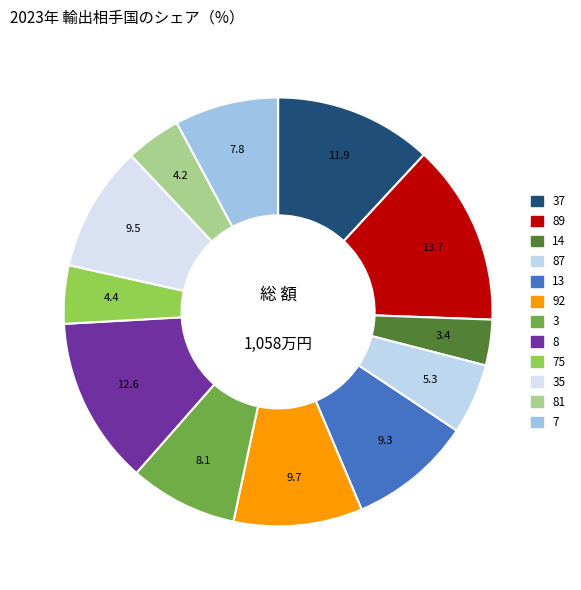

To the nearest percent, what is the difference between the 7 and 87 slice percentages?

3%